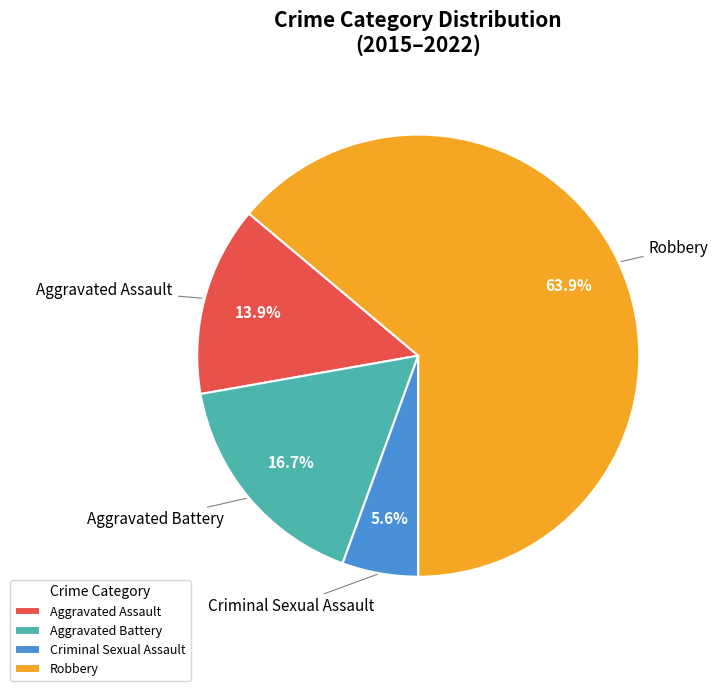

Between Robbery and Aggravated Assault, which is larger?

Robbery